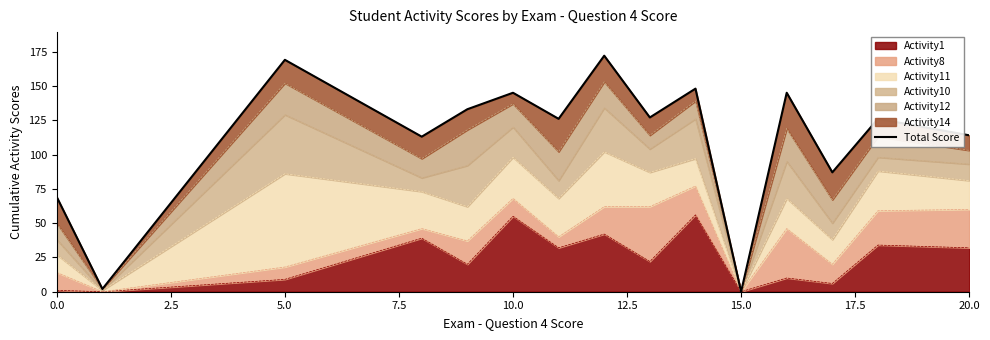

How many interior local valleys (lower than both neighbors) does the data have?

6